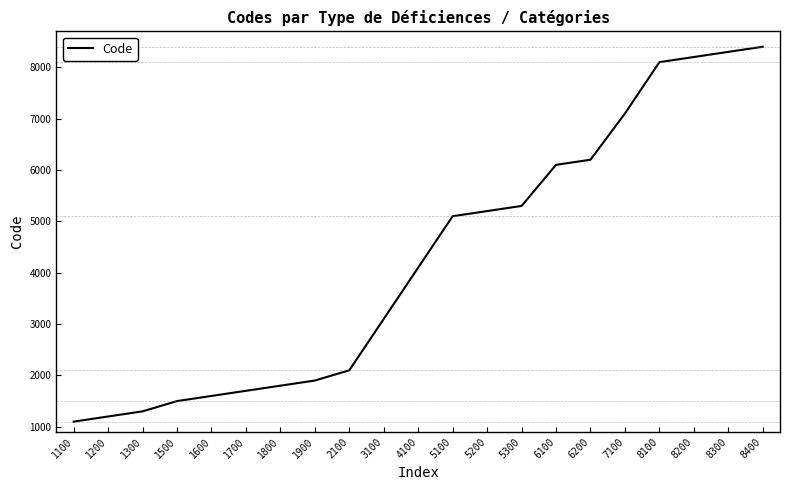

Is this an area chart (filled region under the line)?

No